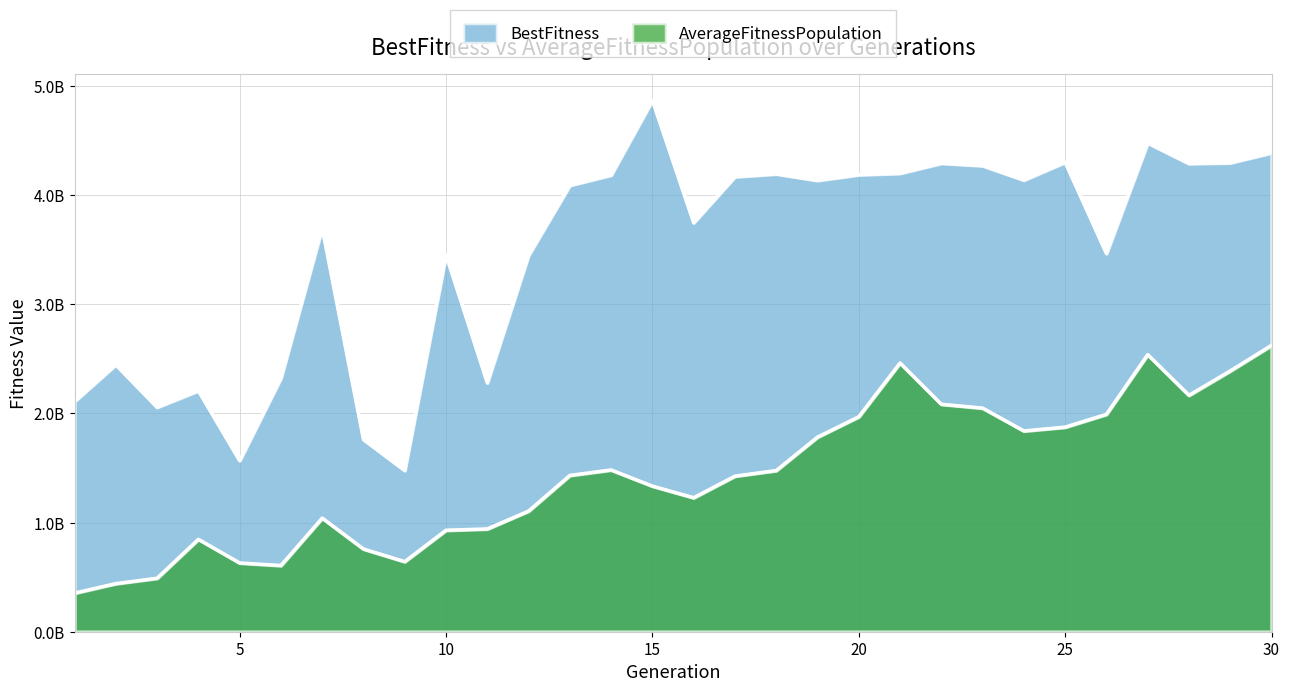

Rank the series by their average value, from lowest to highest.

AverageFitnessPopulation, BestFitness